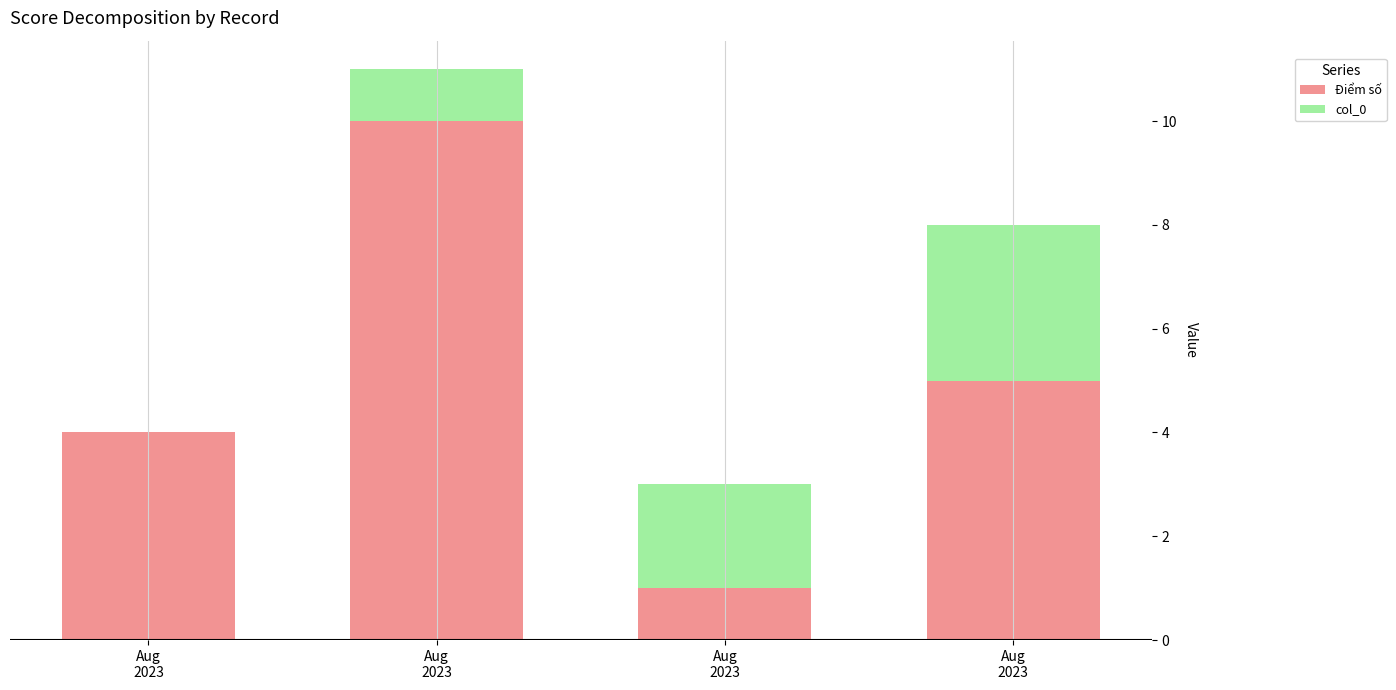

What are all the series names shown in the legend?

Điểm số, col_0